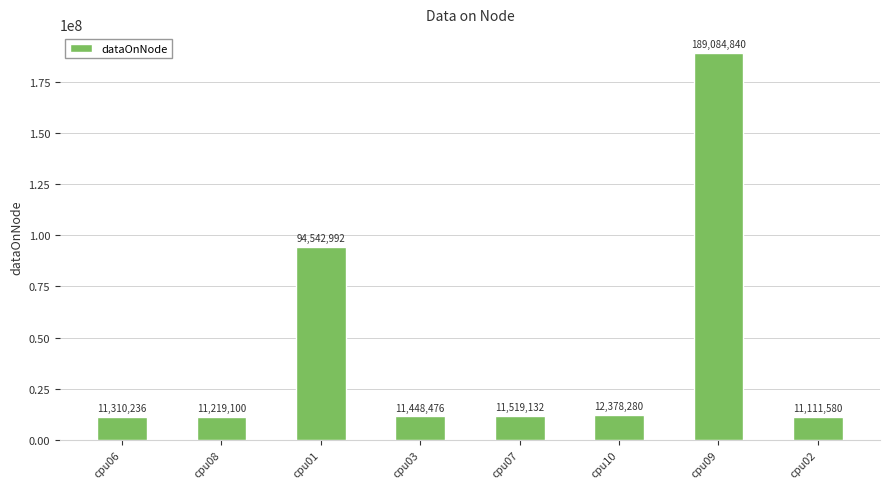

List the labels in order of value, smallest first.

cpu02, cpu08, cpu06, cpu03, cpu07, cpu10, cpu01, cpu09